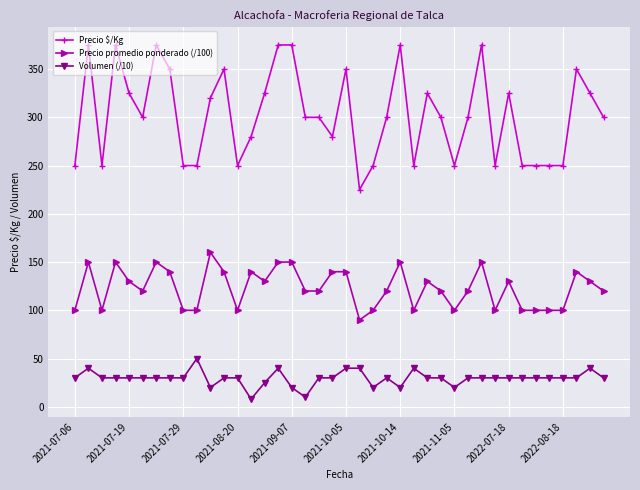

Which series has the largest total across all categories?

Precio $/Kg